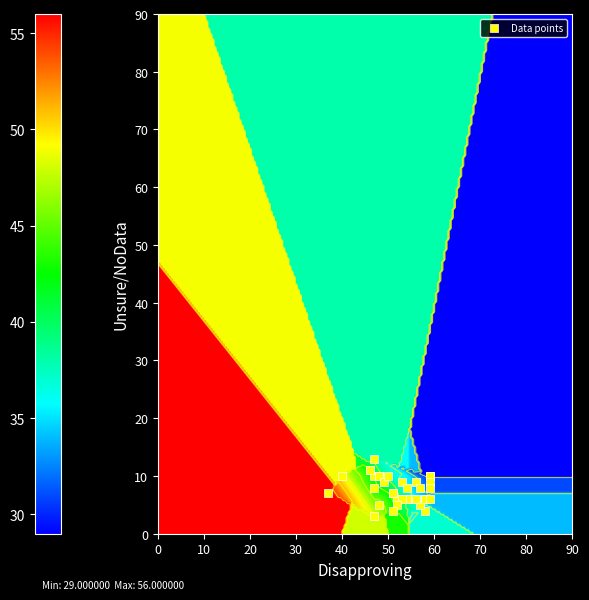

At how many categories does at least one series exceed 13?

40